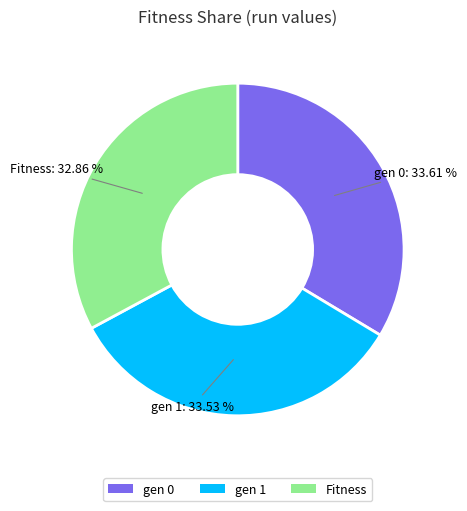

Does any single category account for the majority?

No